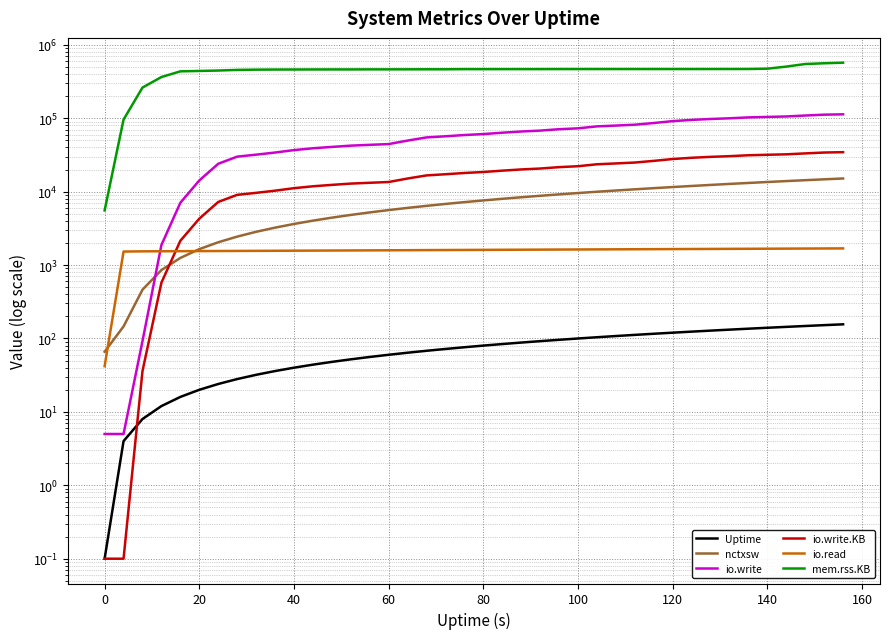

What is the spread (max minus min) of values at 120?

468264.0